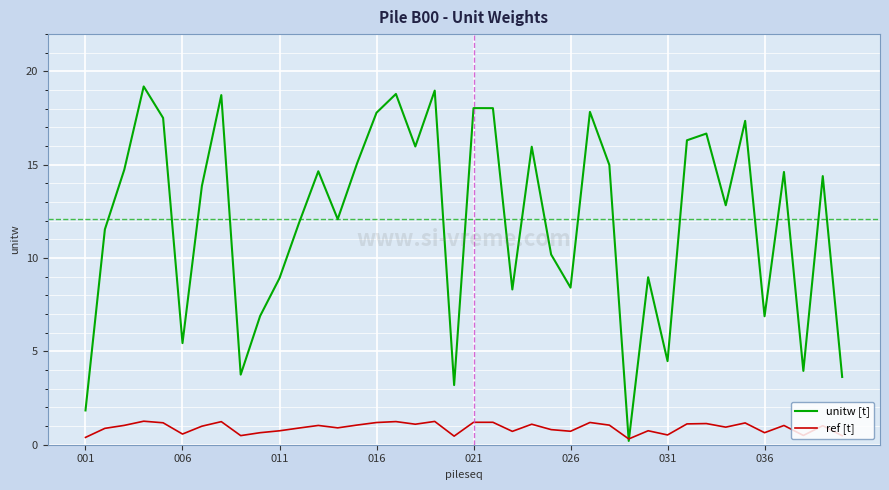

What are all the series names shown in the legend?

unitw [t], ref [t]